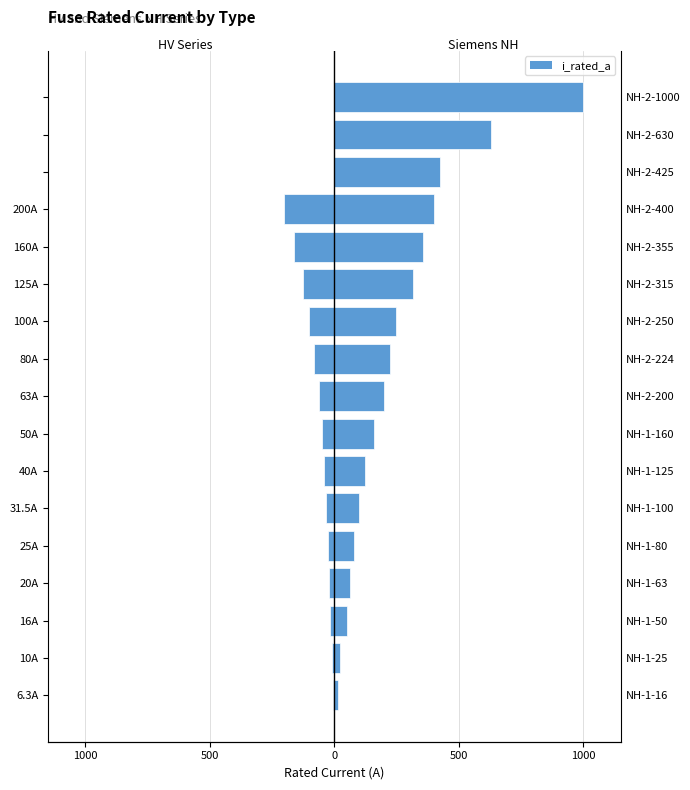

What is the greatest value displayed?

1000.0